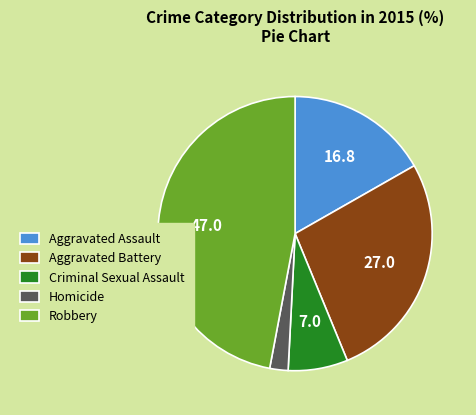

Which has a higher value, Robbery or Aggravated Battery?

Robbery